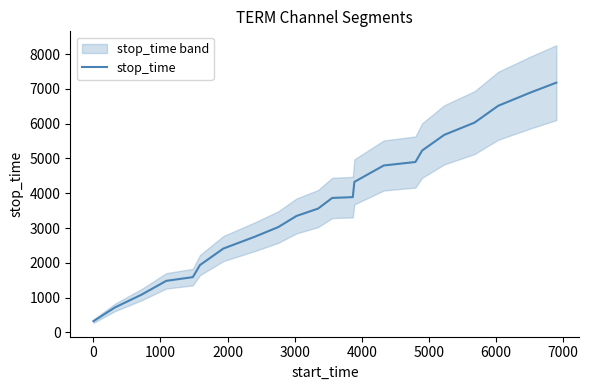

What is the lowest value of the stop_time series?

322